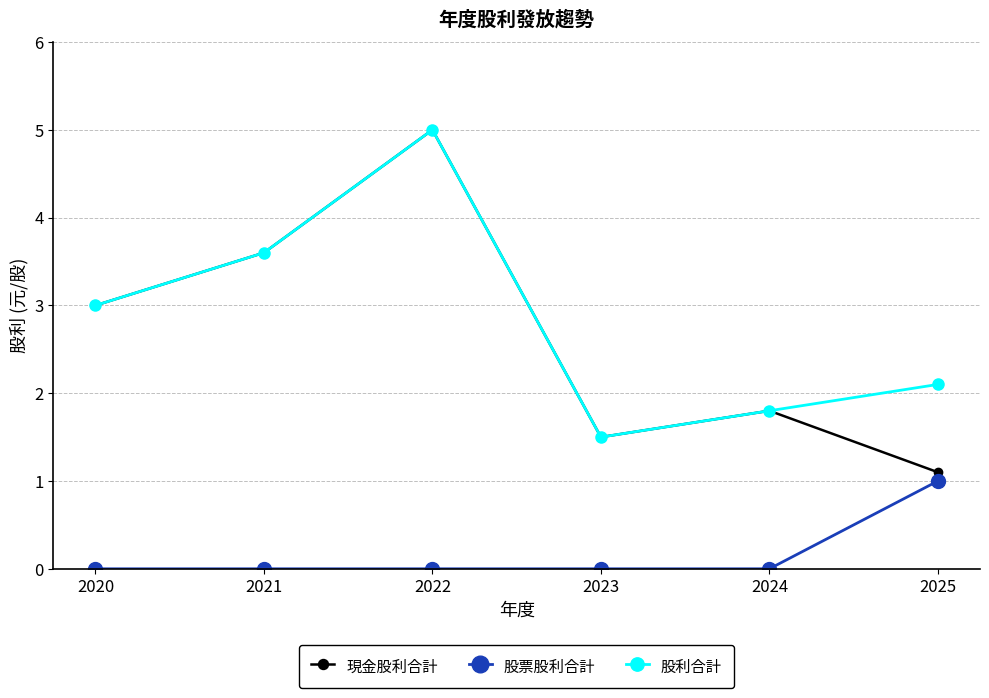

List the labels in order of 股利合計 value, largest first.

2022, 2021, 2020, 2025, 2024, 2023